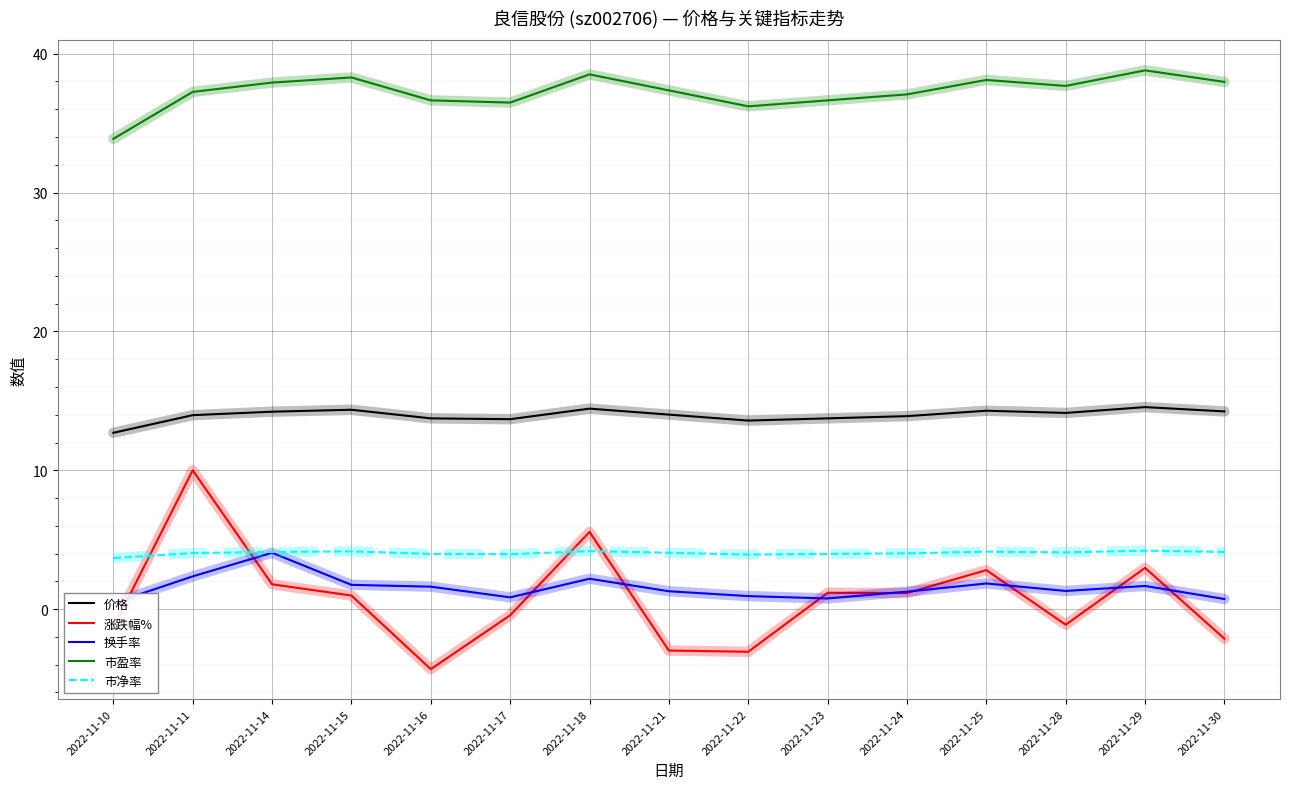

Reading right to left, extract all data points from this chart.

价格: 2022-11-30=14.2	2022-11-29=14.6	2022-11-28=14.1	2022-11-25=14.3	2022-11-24=13.9	2022-11-23=13.7	2022-11-22=13.6	2022-11-21=14.0	2022-11-18=14.4	2022-11-17=13.7	2022-11-16=13.7	2022-11-15=14.4	2022-11-14=14.2	2022-11-11=14.0	2022-11-10=12.7
涨跌幅%: 2022-11-30=-2.1	2022-11-29=3.0	2022-11-28=-1.1	2022-11-25=2.8	2022-11-24=1.2	2022-11-23=1.2	2022-11-22=-3.1	2022-11-21=-3.0	2022-11-18=5.6	2022-11-17=-0.4	2022-11-16=-4.3	2022-11-15=1.0	2022-11-14=1.8	2022-11-11=10.0	2022-11-10=-1.3
换手率: 2022-11-30=0.7	2022-11-29=1.7	2022-11-28=1.3	2022-11-25=1.9	2022-11-24=1.3	2022-11-23=0.8	2022-11-22=0.9	2022-11-21=1.3	2022-11-18=2.2	2022-11-17=0.8	2022-11-16=1.6	2022-11-15=1.8	2022-11-14=4.1	2022-11-11=2.4	2022-11-10=0.4
市盈率: 2022-11-30=38.0	2022-11-29=38.8	2022-11-28=37.7	2022-11-25=38.1	2022-11-24=37.1	2022-11-23=36.6	2022-11-22=36.2	2022-11-21=37.4	2022-11-18=38.5	2022-11-17=36.5	2022-11-16=36.6	2022-11-15=38.3	2022-11-14=37.9	2022-11-11=37.2	2022-11-10=33.9
市净率: 2022-11-30=4.1	2022-11-29=4.2	2022-11-28=4.1	2022-11-25=4.1	2022-11-24=4.0	2022-11-23=4.0	2022-11-22=3.9	2022-11-21=4.1	2022-11-18=4.2	2022-11-17=4.0	2022-11-16=4.0	2022-11-15=4.2	2022-11-14=4.1	2022-11-11=4.0	2022-11-10=3.7